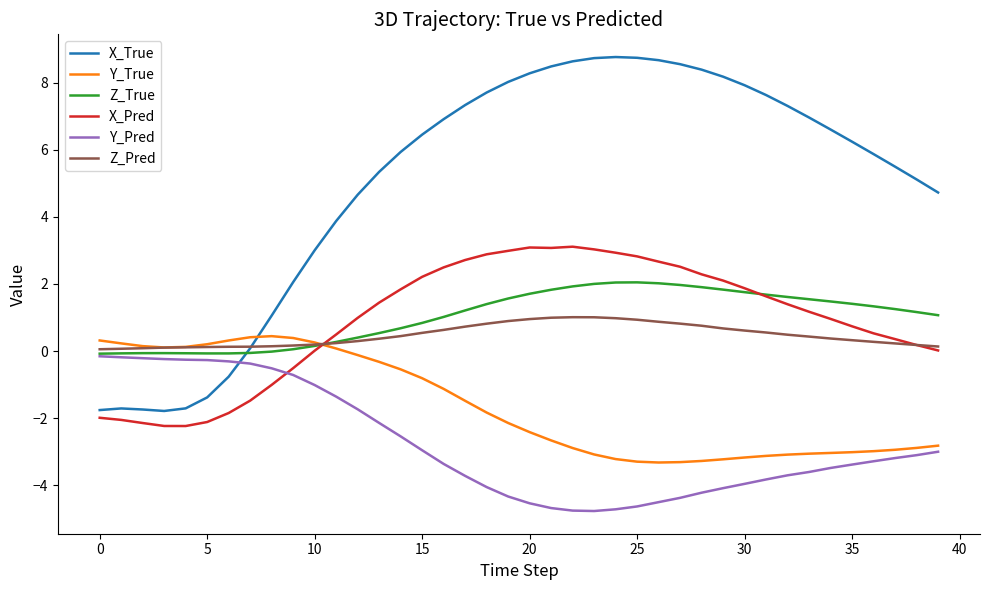

What are all the series names shown in the legend?

X_True, Y_True, Z_True, X_Pred, Y_Pred, Z_Pred